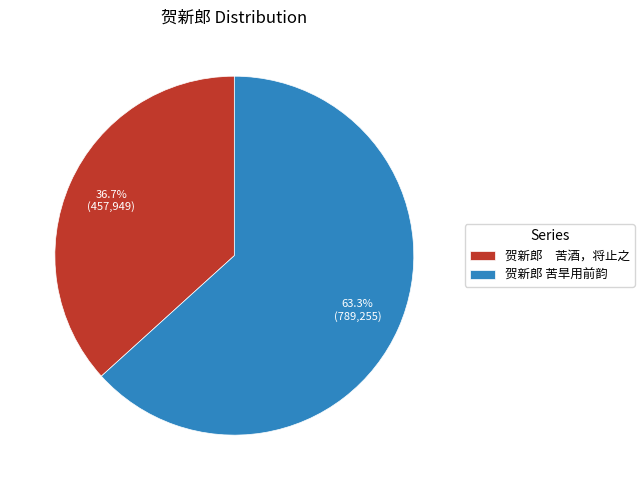

Approximately how many times larger is the value at 贺新郎 苦旱用前韵 compared to 贺新郎 苦酒，将止之?

1.7